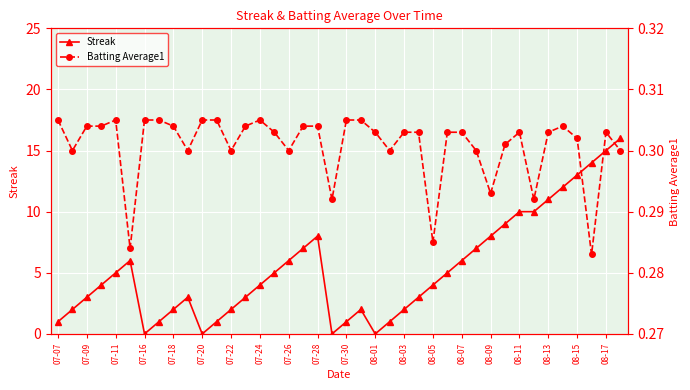

At which category does Streak reach its first local valley?

07-16